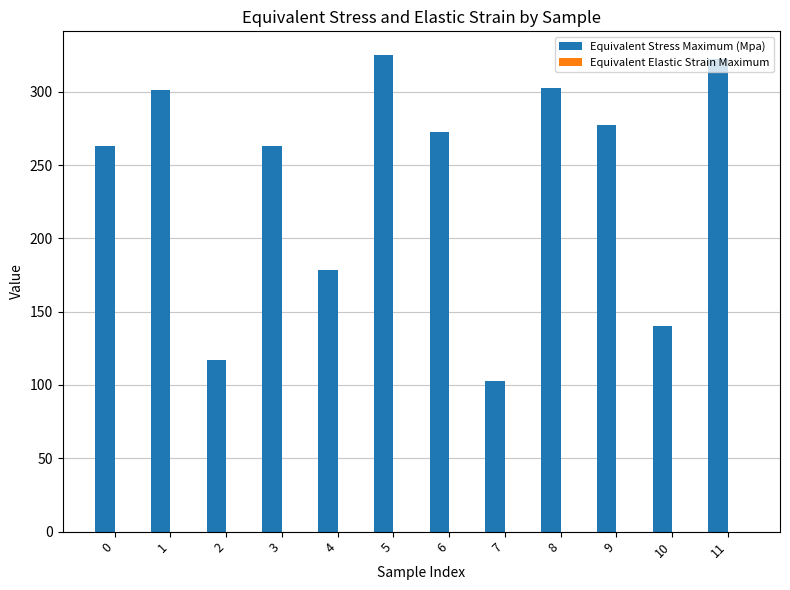

Between 1 and 3, which series saw the biggest shift?

Equivalent Stress Maximum (Mpa)